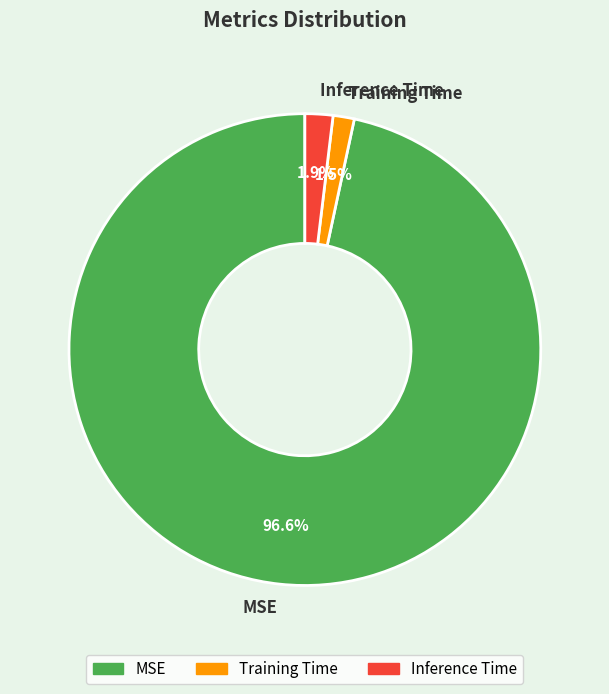

What percentage is NOT represented by MSE?

3.4%